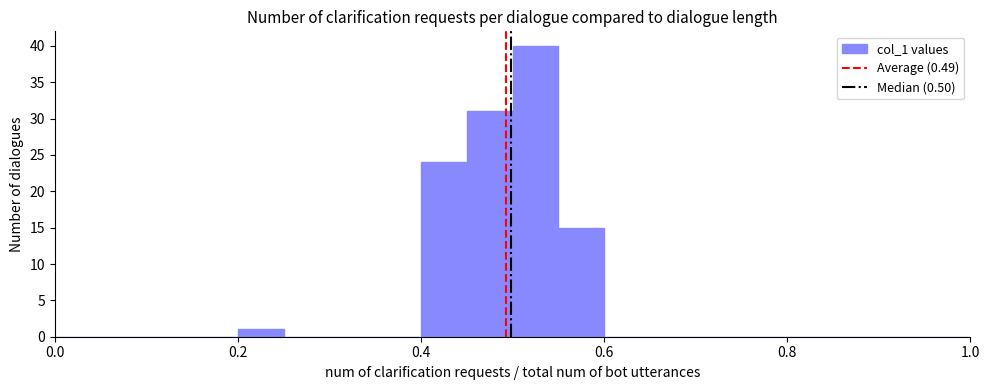

Read against the x-axis, roughly where is the centre of the tallest bar?

0.52